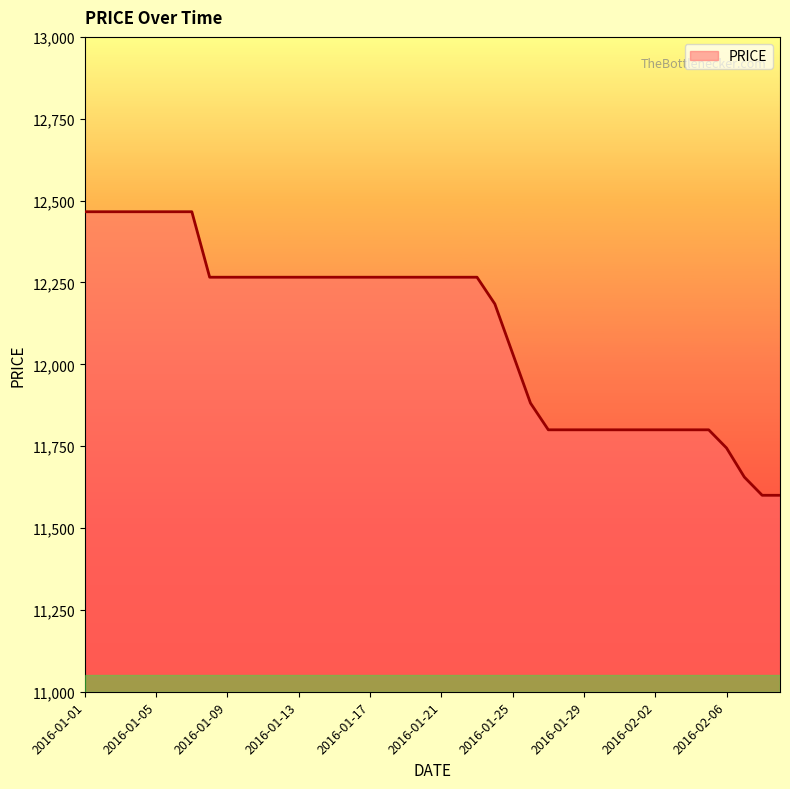

What is the minimum value shown in the chart?

11600.0